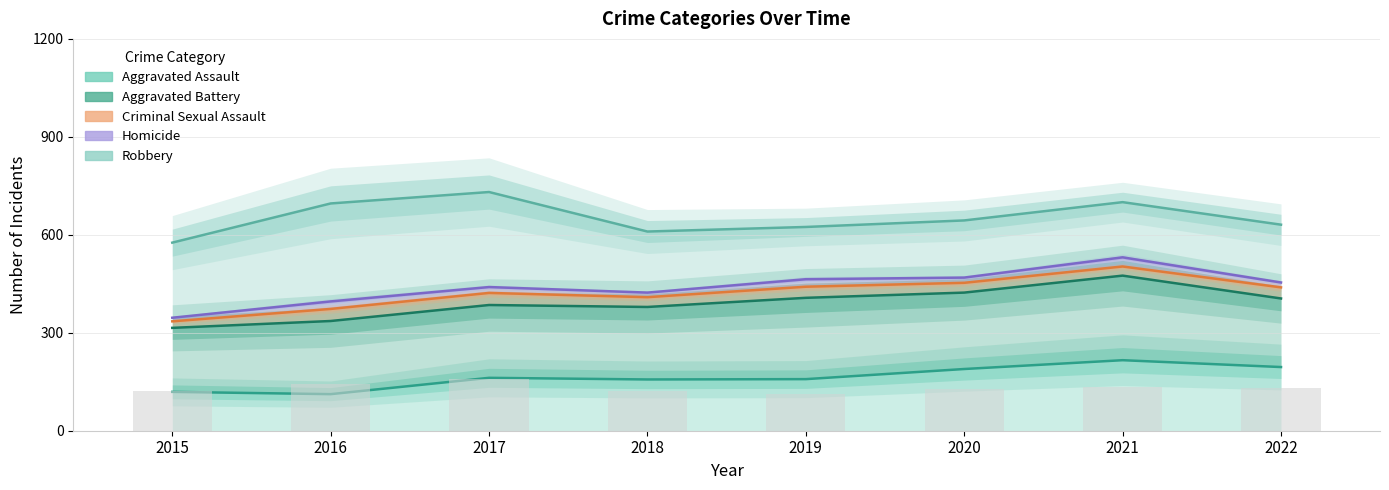

What are all the series names shown in the legend?

Aggravated Assault, Aggravated Battery, Criminal Sexual Assault, Homicide, Robbery